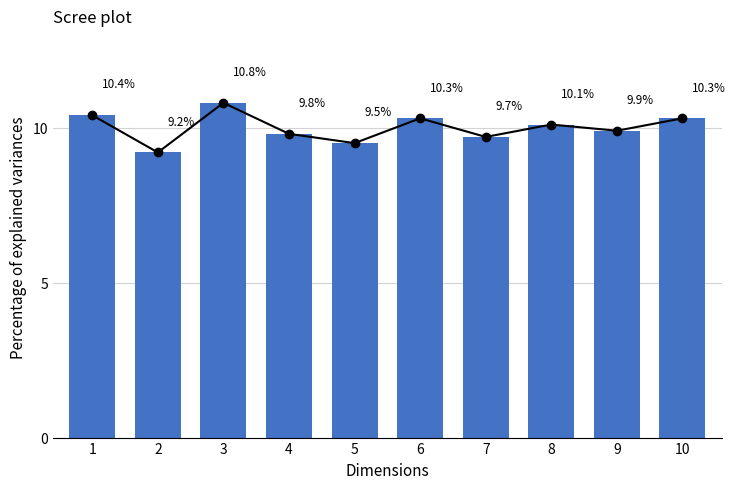

What is the sum of the values at 7 and 3?

20.5